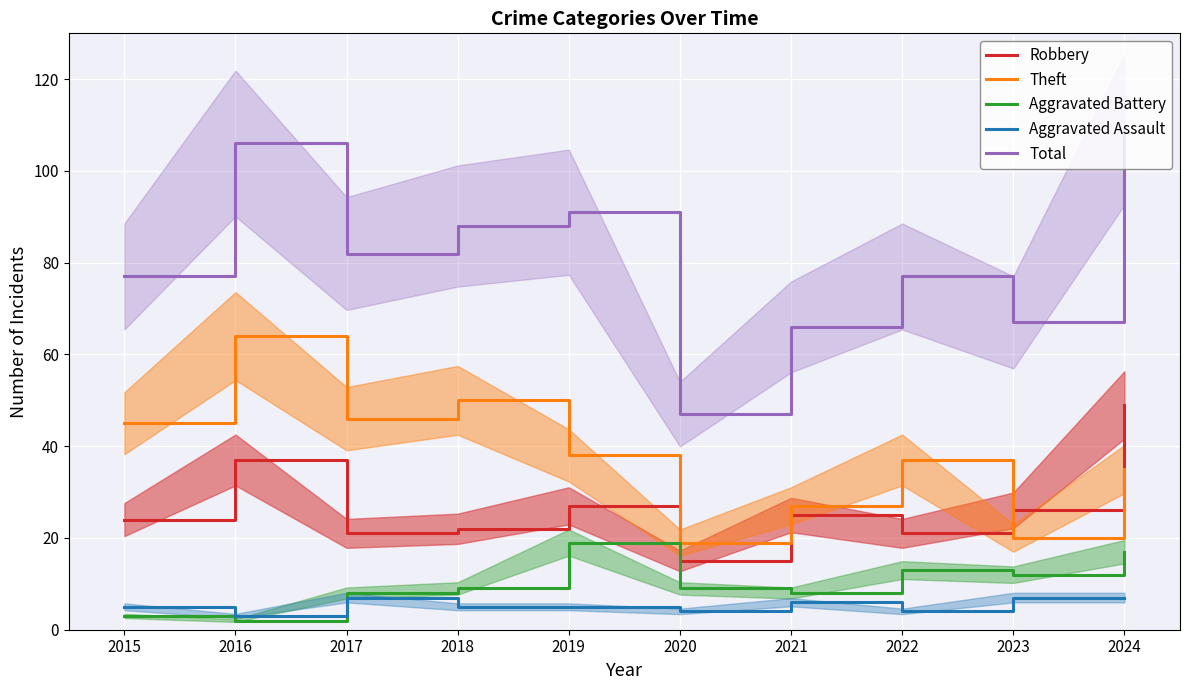

Reading right to left, what are all the values shown in this chart?

Robbery: 2024=49	2023=26	2022=21	2021=25	2020=15	2019=27	2018=22	2017=21	2016=37	2015=24
Theft: 2024=35	2023=20	2022=37	2021=27	2020=19	2019=38	2018=50	2017=46	2016=64	2015=45
Aggravated Battery: 2024=17	2023=12	2022=13	2021=8	2020=9	2019=19	2018=9	2017=8	2016=2	2015=3
Aggravated Assault: 2024=7	2023=7	2022=4	2021=6	2020=4	2019=5	2018=5	2017=7	2016=3	2015=5
Total: 2024=109	2023=67	2022=77	2021=66	2020=47	2019=91	2018=88	2017=82	2016=106	2015=77